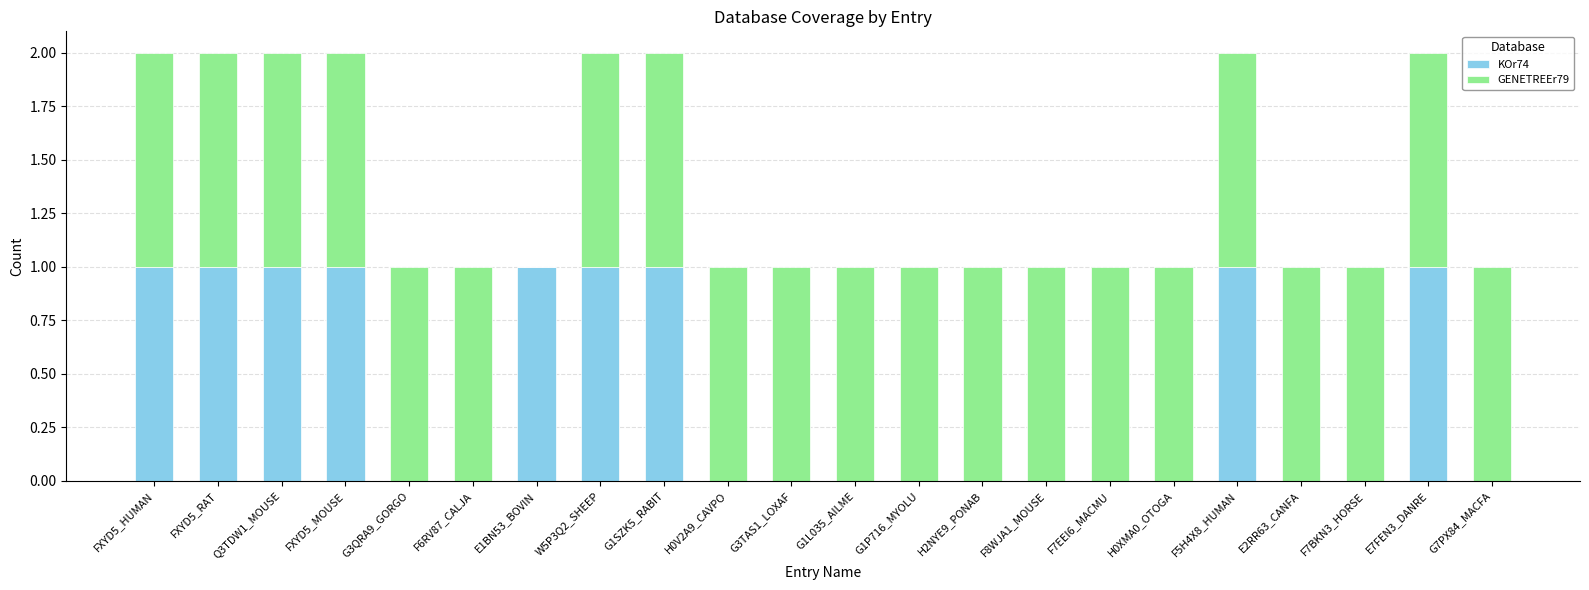

Is it true that KOr74 equals 1 at E1BN53_BOVIN?

True